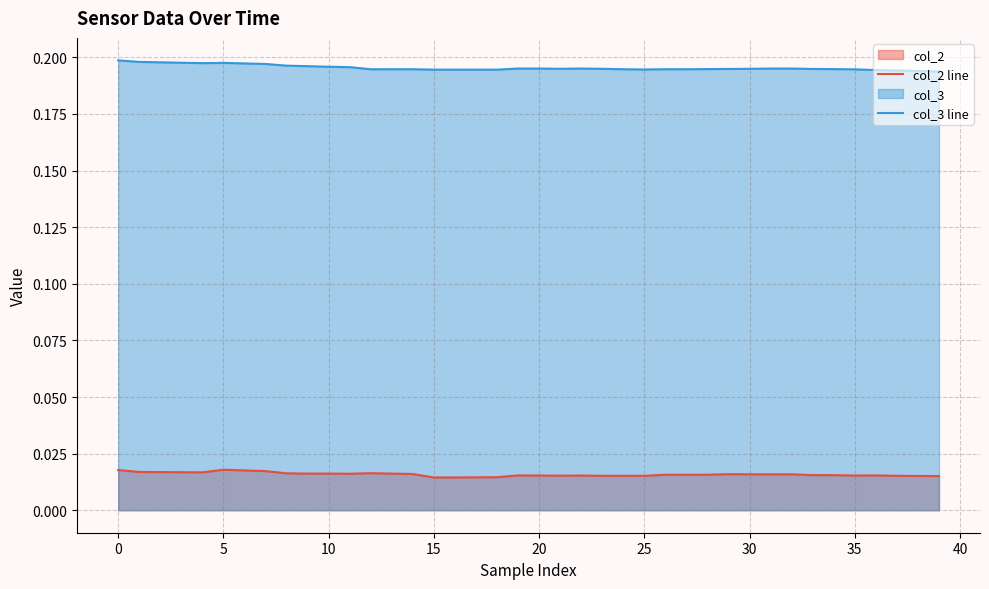

How many interior local peaks does the col_3 line series have?

2